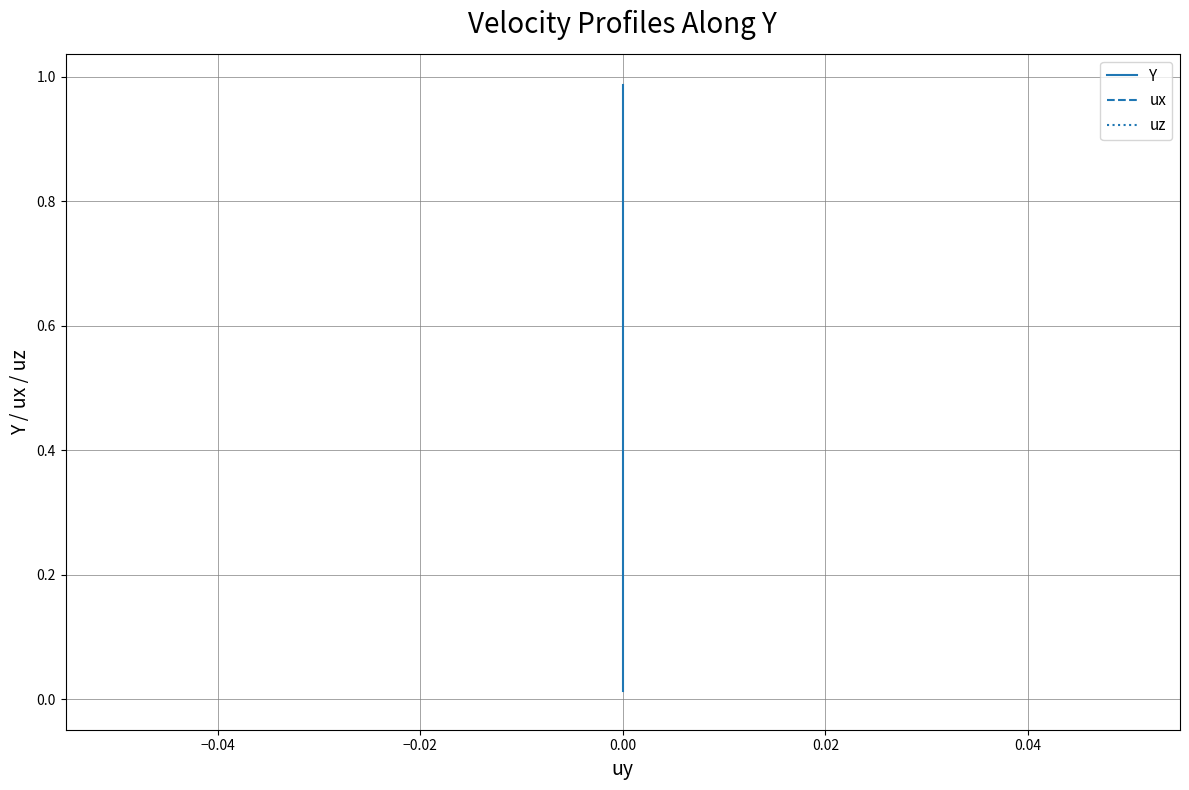

True or false: uz and ux cross at least once.

False